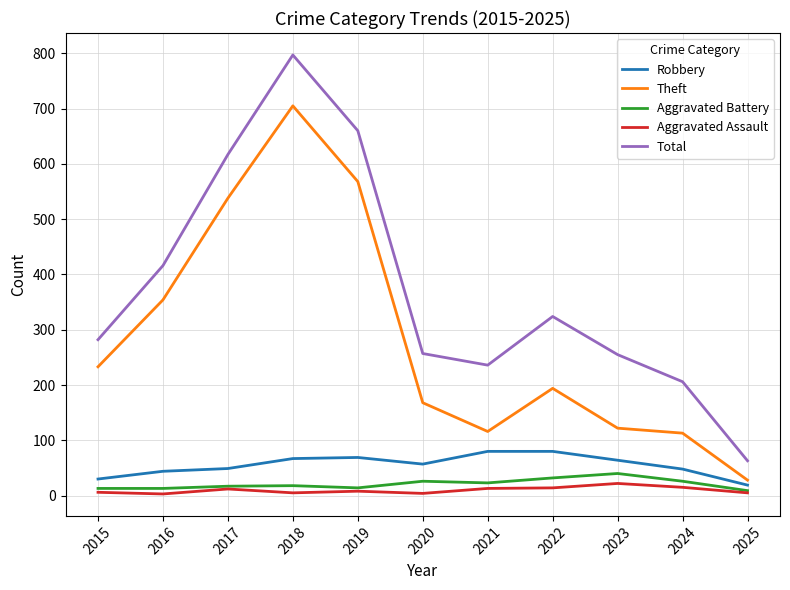

What is the minimum value for Aggravated Battery?

9